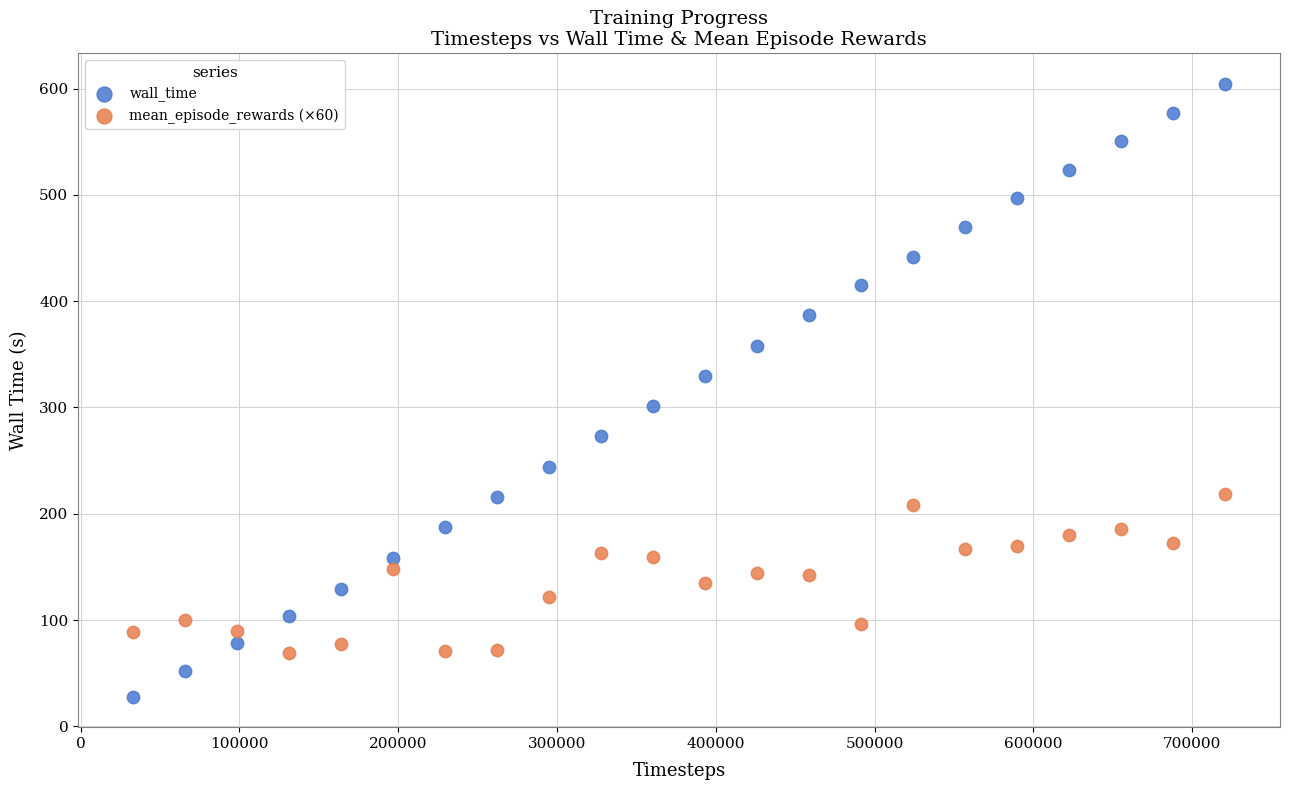

Which series contains the lowest Y value?

wall_time